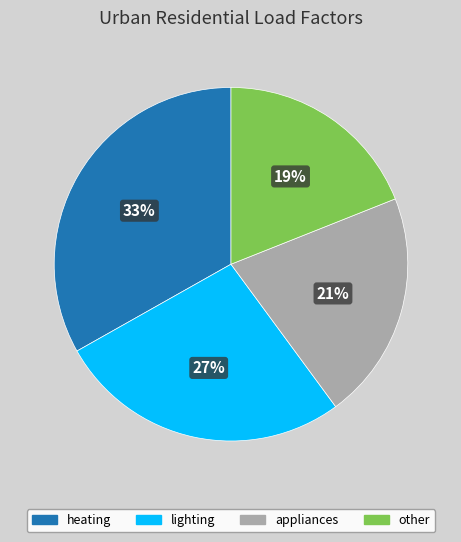

Does appliances account for over 50% of the chart?

No